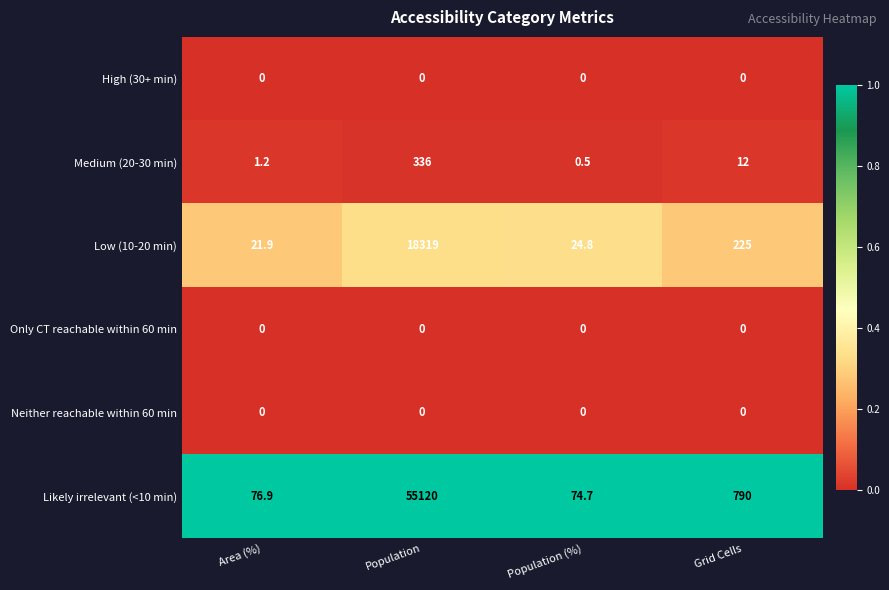

Rank the categories by Low (10-20 min) value from lowest to highest.

Area (%), Population (%), Grid Cells, Population